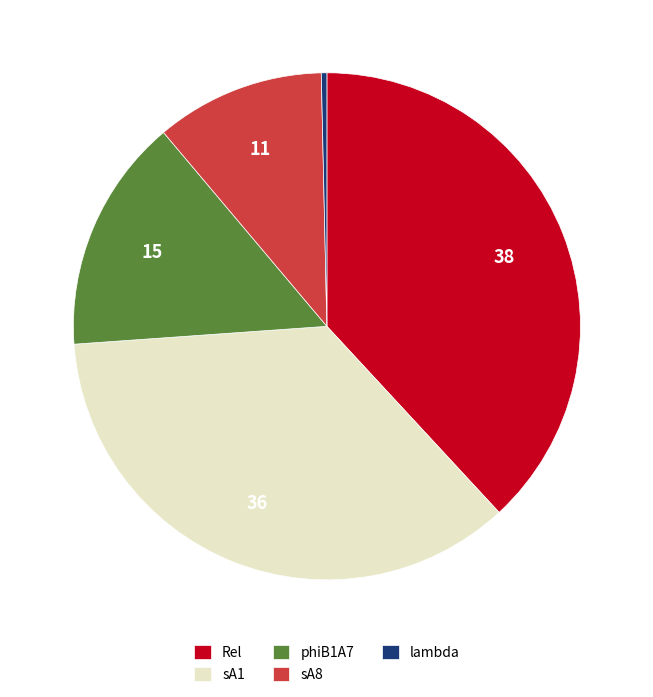

How many segments does this pie chart have?

5